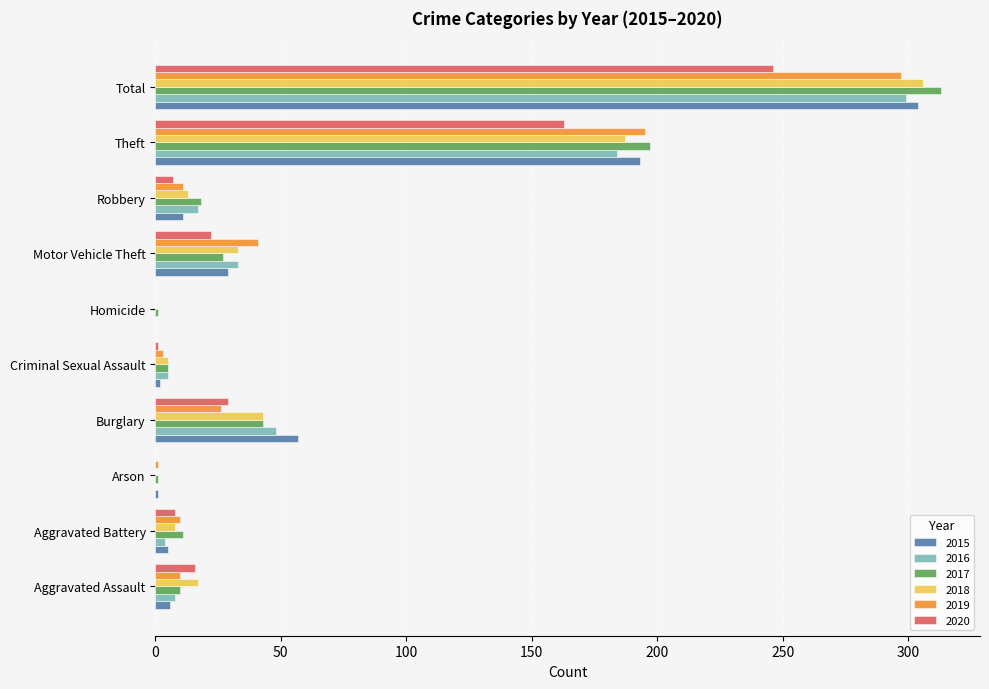

Is the value of 2018 at Theft greater than the value of 2020 at Total?

No